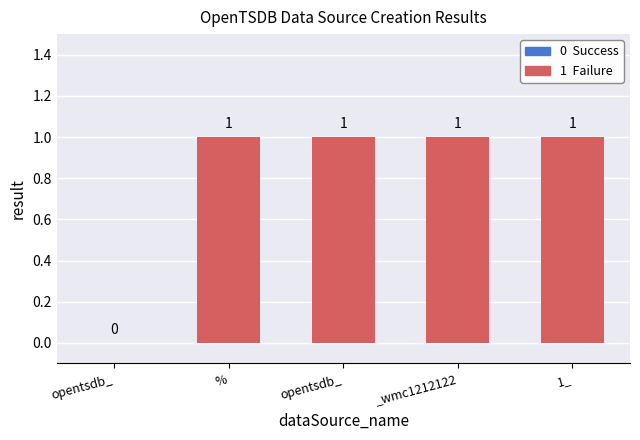

How many values are between 1 and 2?

4